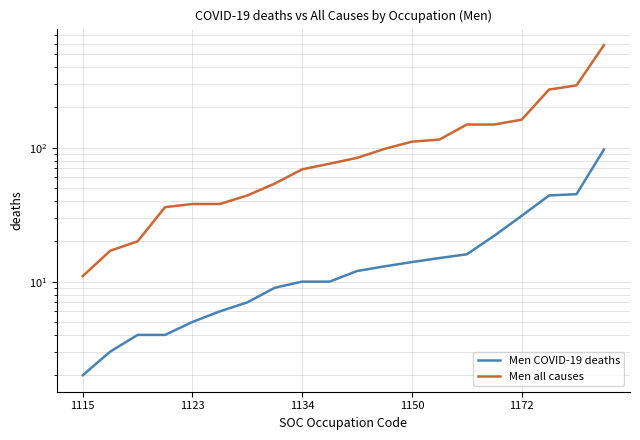

True or false: Men all causes and Men COVID-19 deaths intersect in this chart.

False